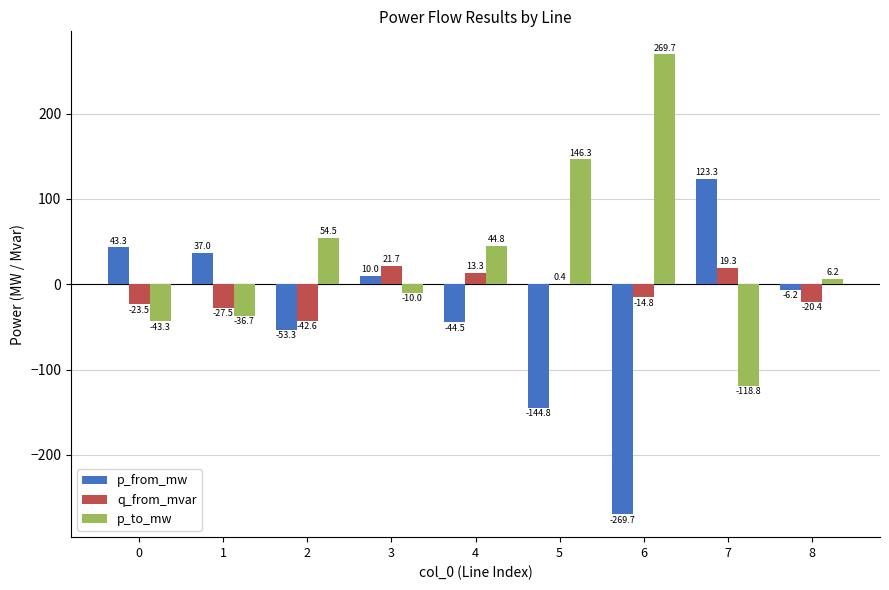

At which category is the sum across all series the highest?

7